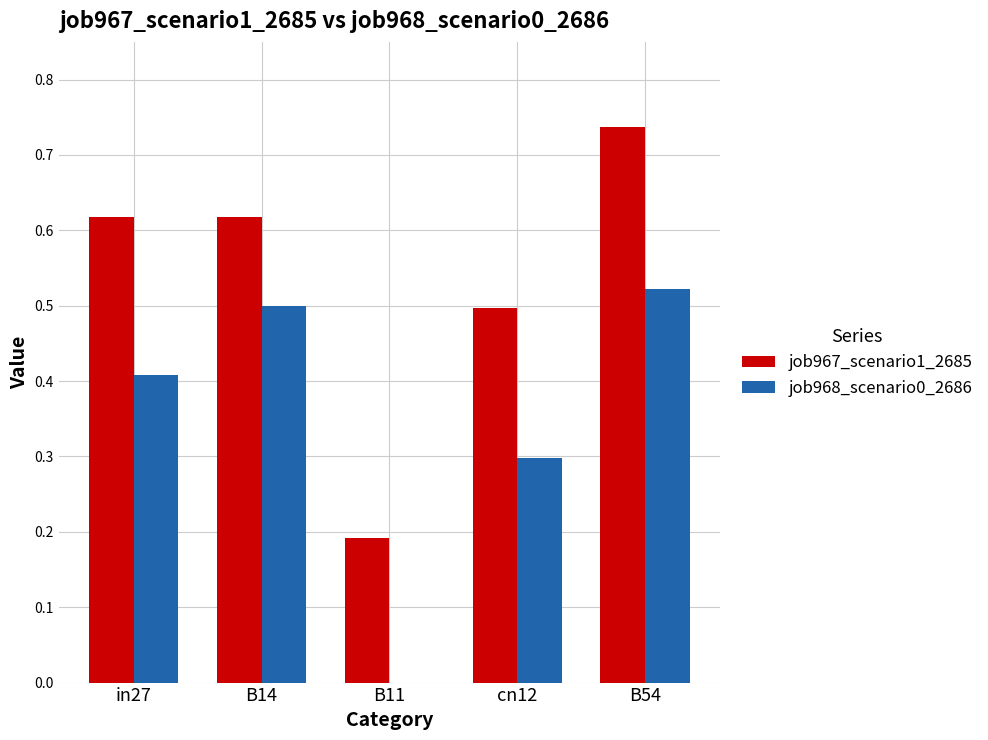

The job968_scenario0_2686 series shows 0.8 at B14. True or false?

False